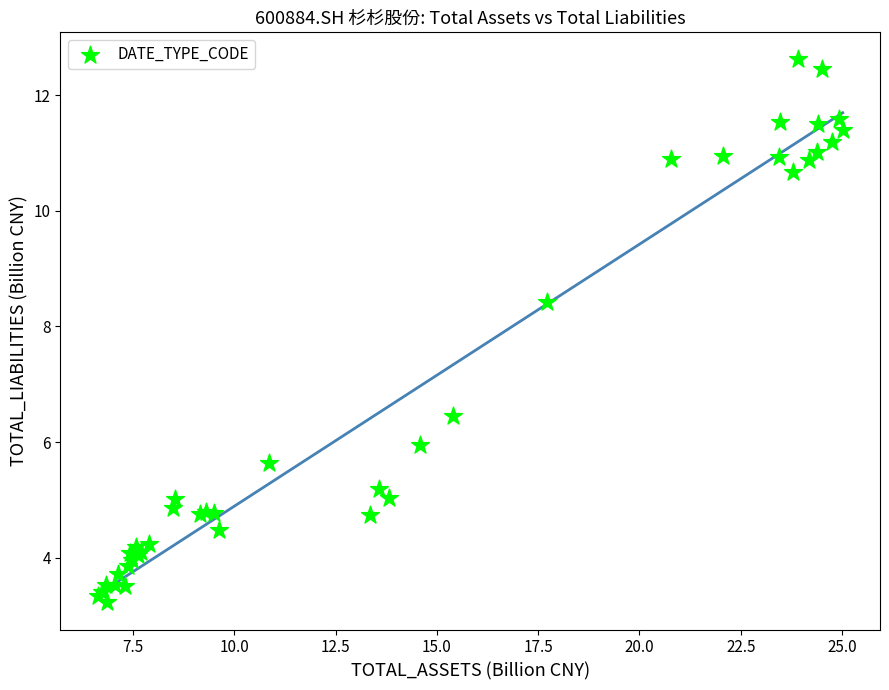

What Y value in the scatter plot is closest to 7?

6.4